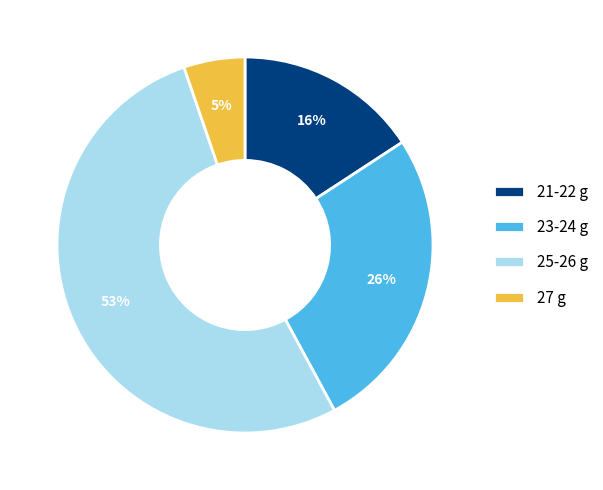

What percentage is the 25-26 g slice, to the nearest percent?

53%